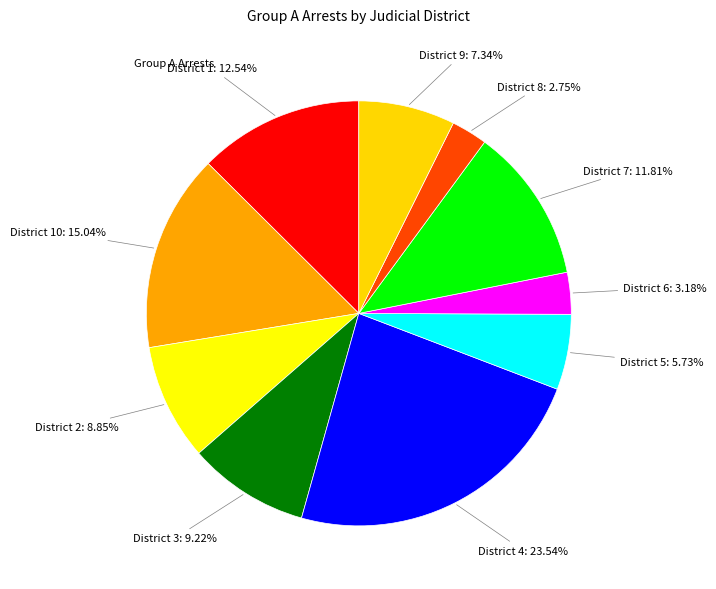

What is the smallest slice in the pie chart?

8